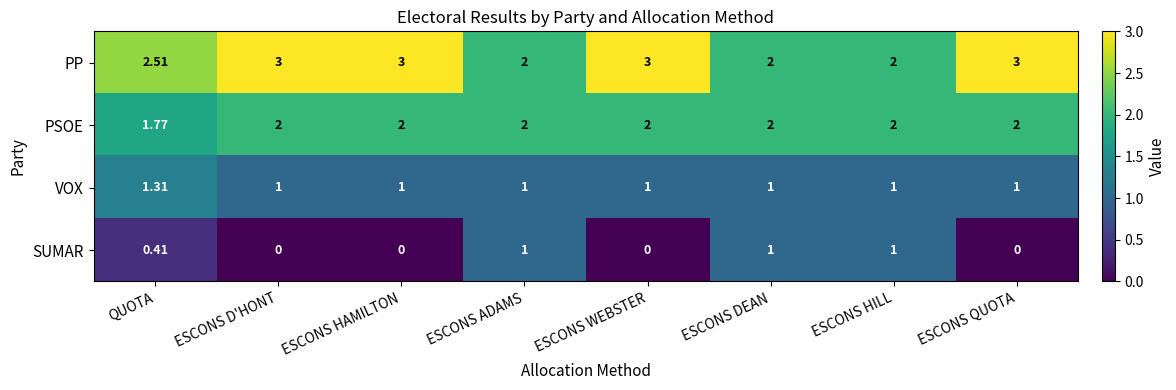

Is the value of VOX at ESCONS HILL greater than the value of SUMAR at QUOTA?

Yes